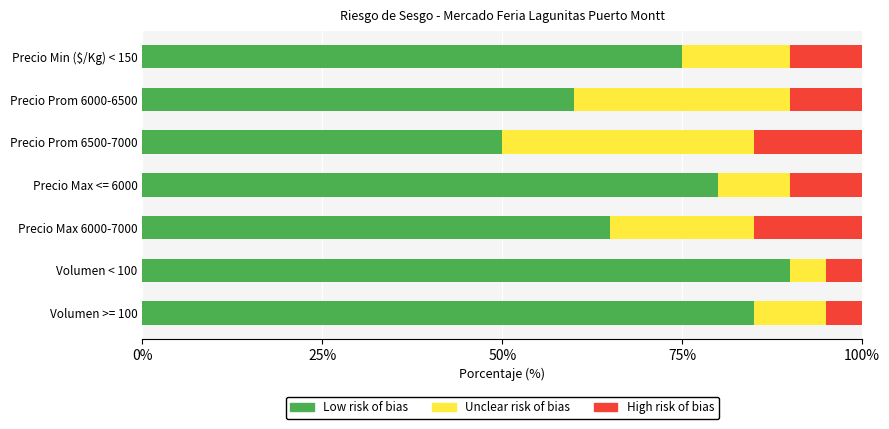

Read the Low risk of bias value at Volumen < 100.

90